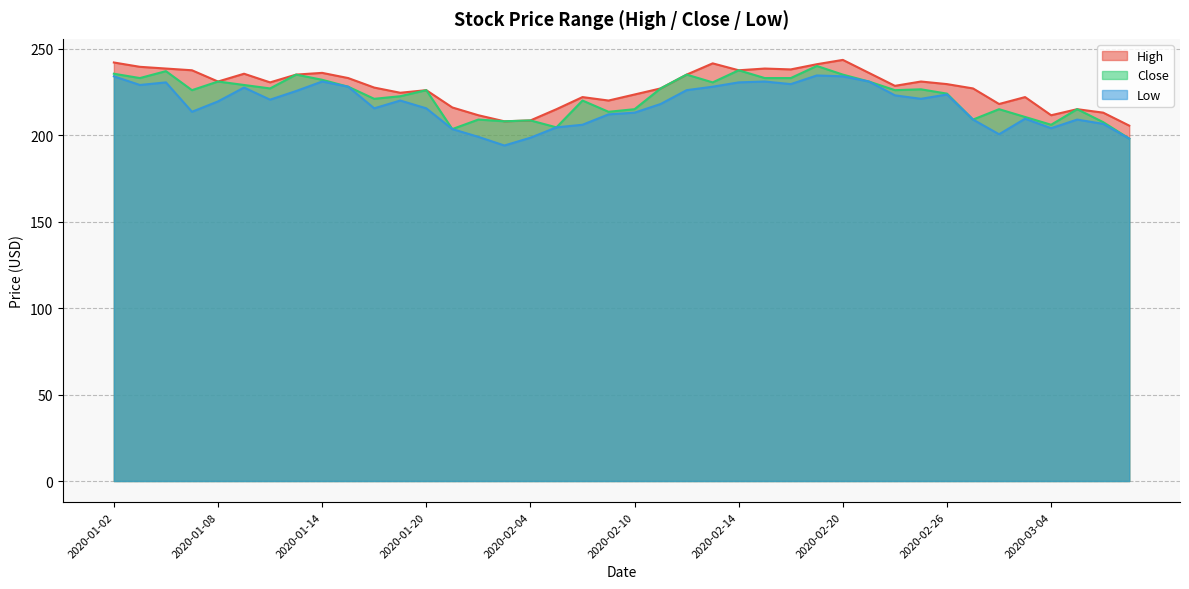

Rank the series by their maximum value, from lowest to highest.

Low, Close, High